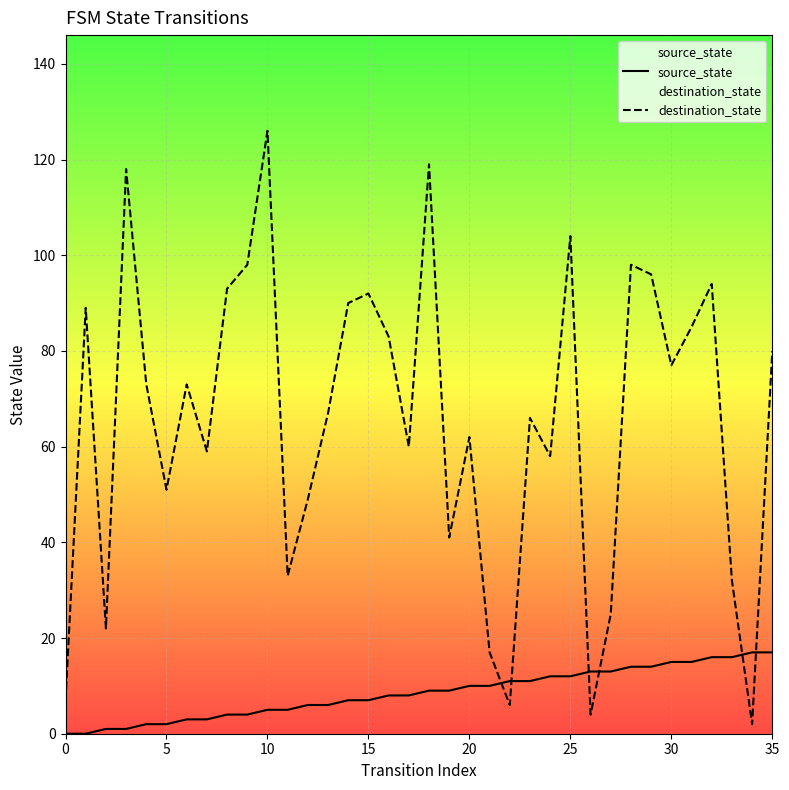

What is the maximum value for destination_state?

126